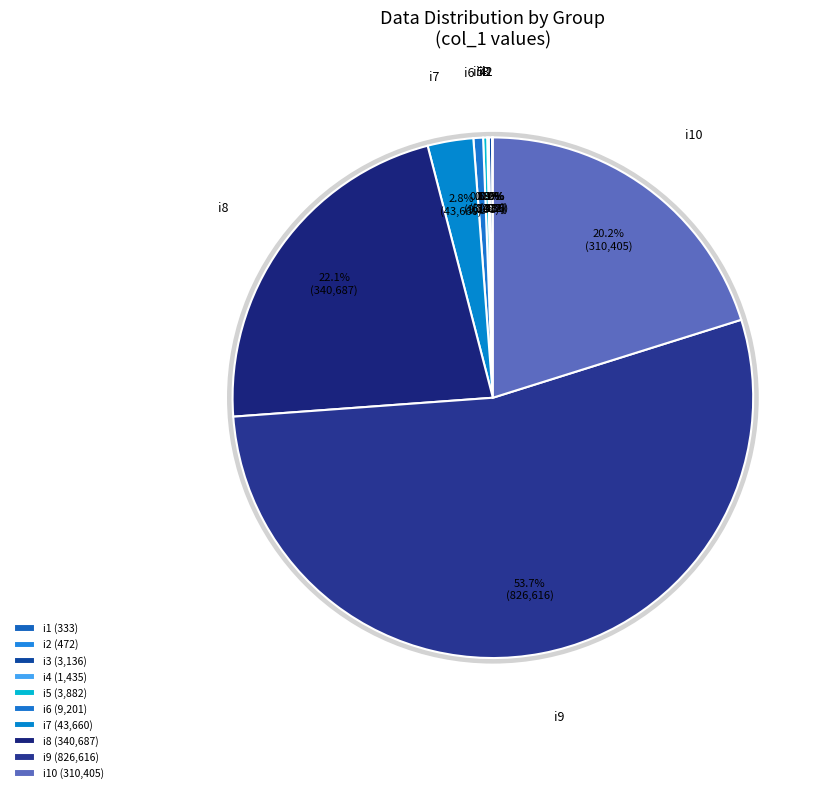

Does any single category account for the majority?

Yes